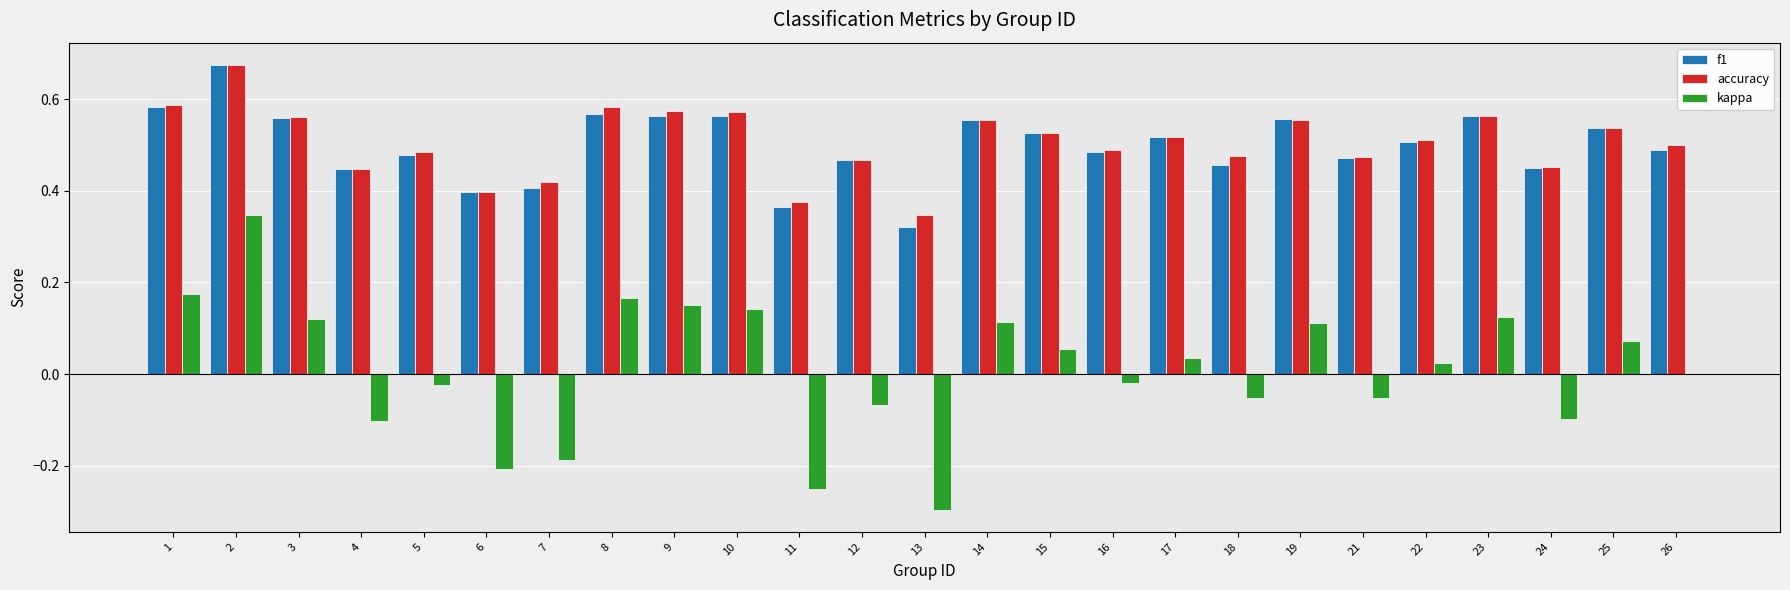

What is the total value across all series at 1?

1.3